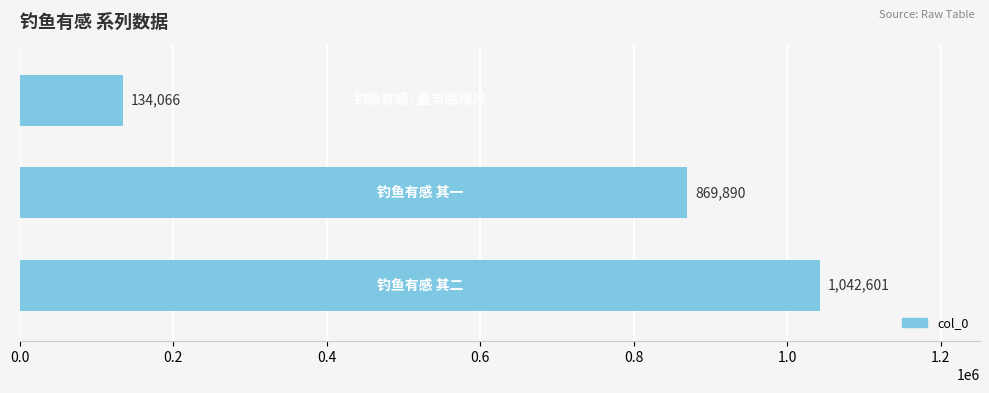

What is the difference between the maximum and minimum values?

908535